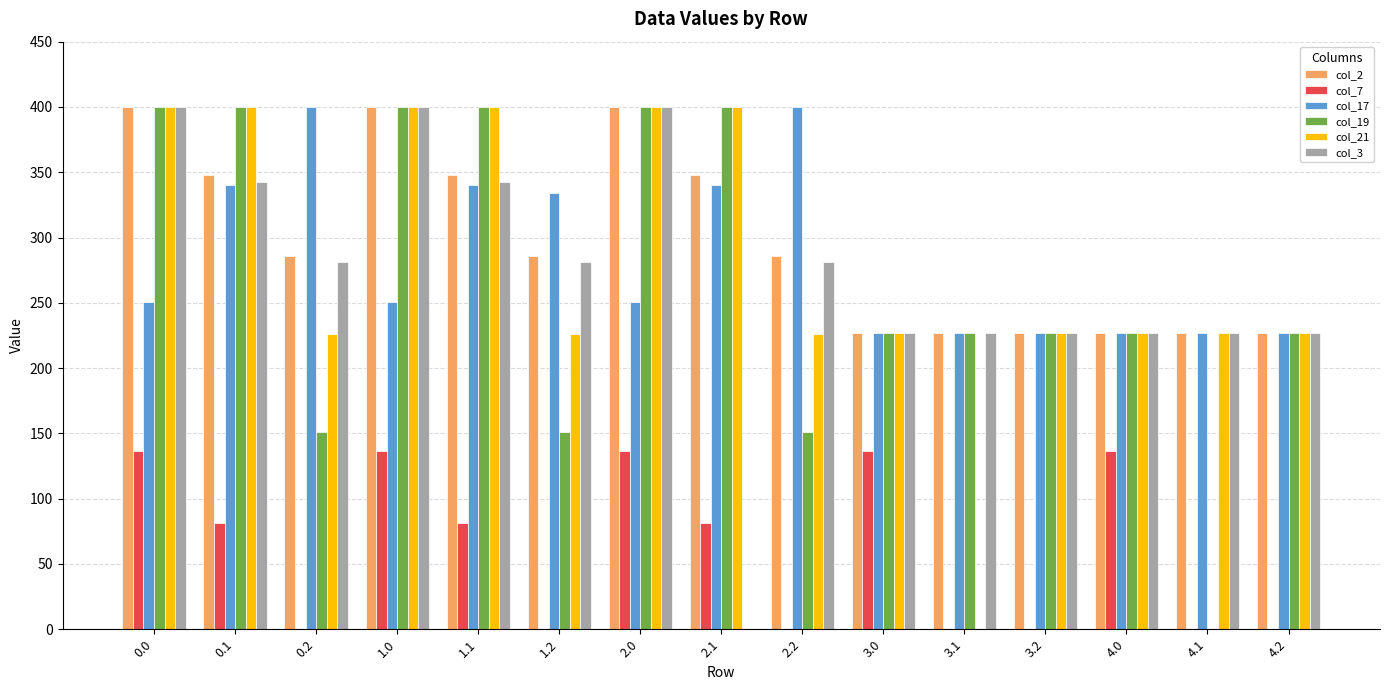

How many values in col_21 are above zero?

14